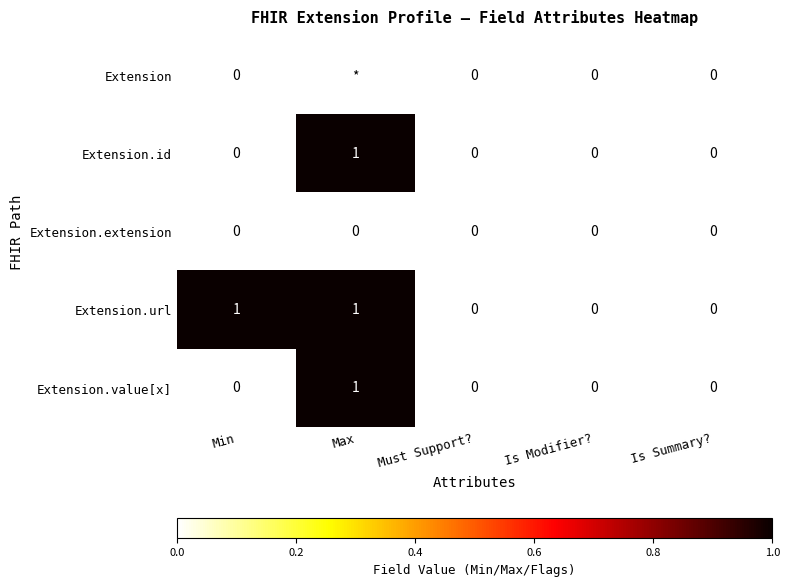

True or false: Extension.extension has a value of 0 at Min.

True